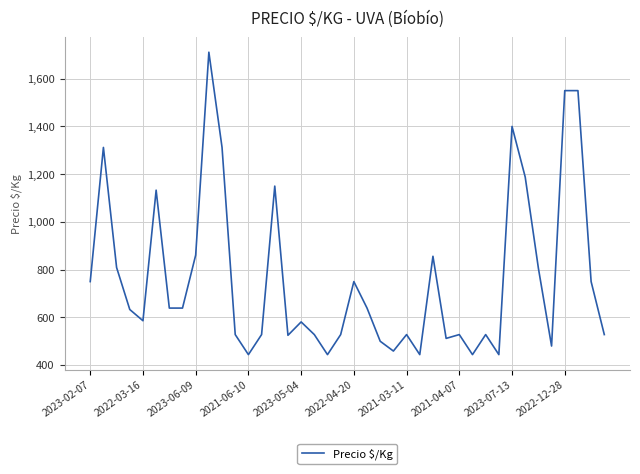

Does the chart have visible grid lines?

Yes